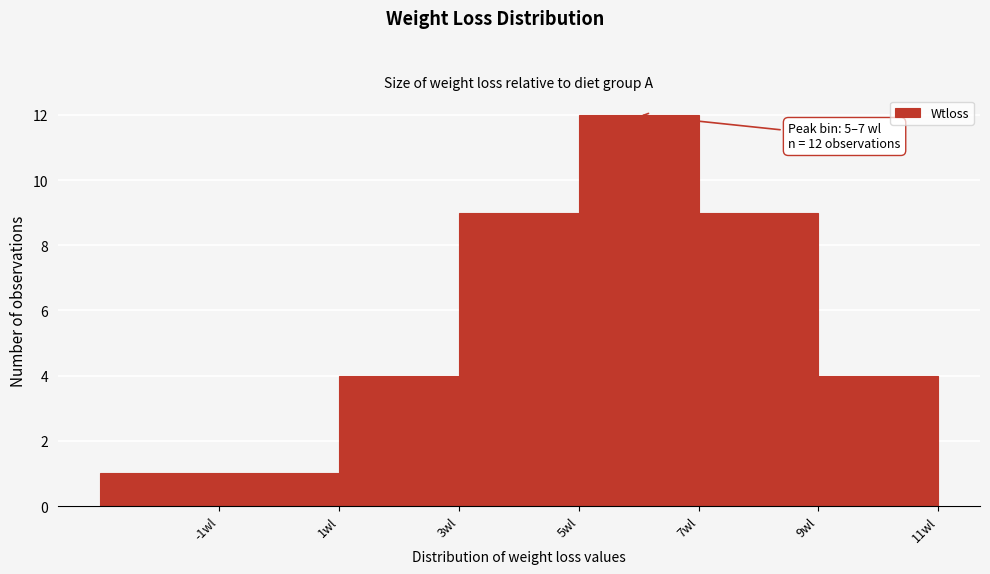

Over which range of the x-axis is the bar tallest?

5 to 7